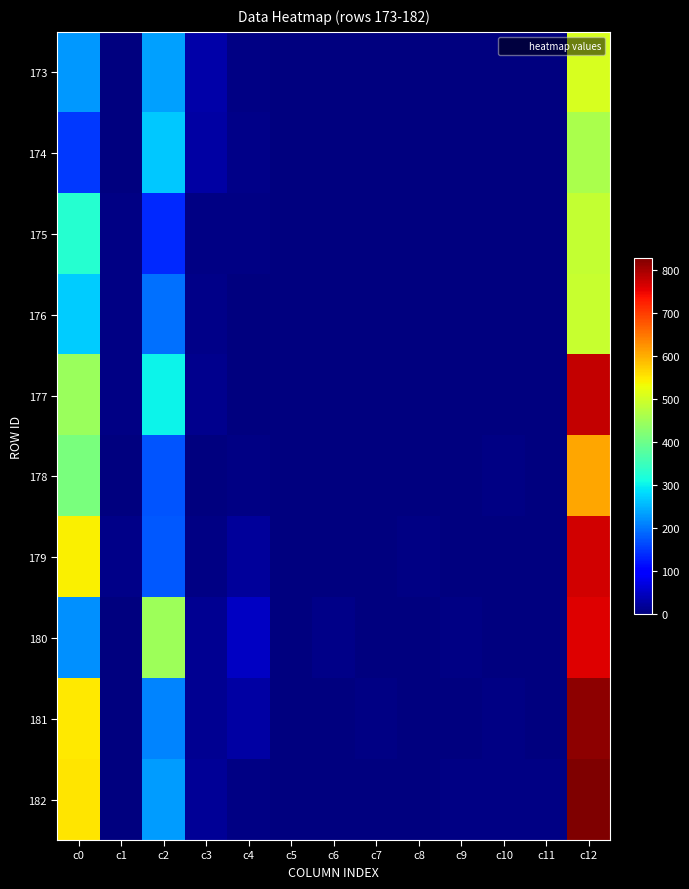

Which has a higher value, c12 or c1?

c12